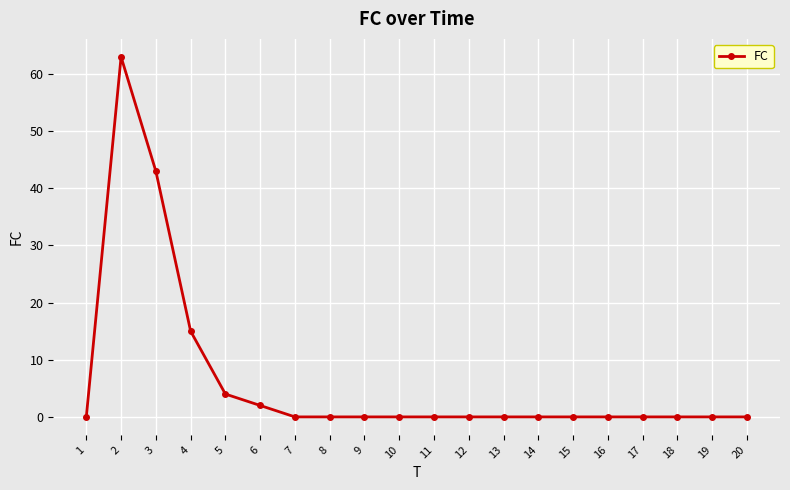

How many lines are shown in the chart?

1